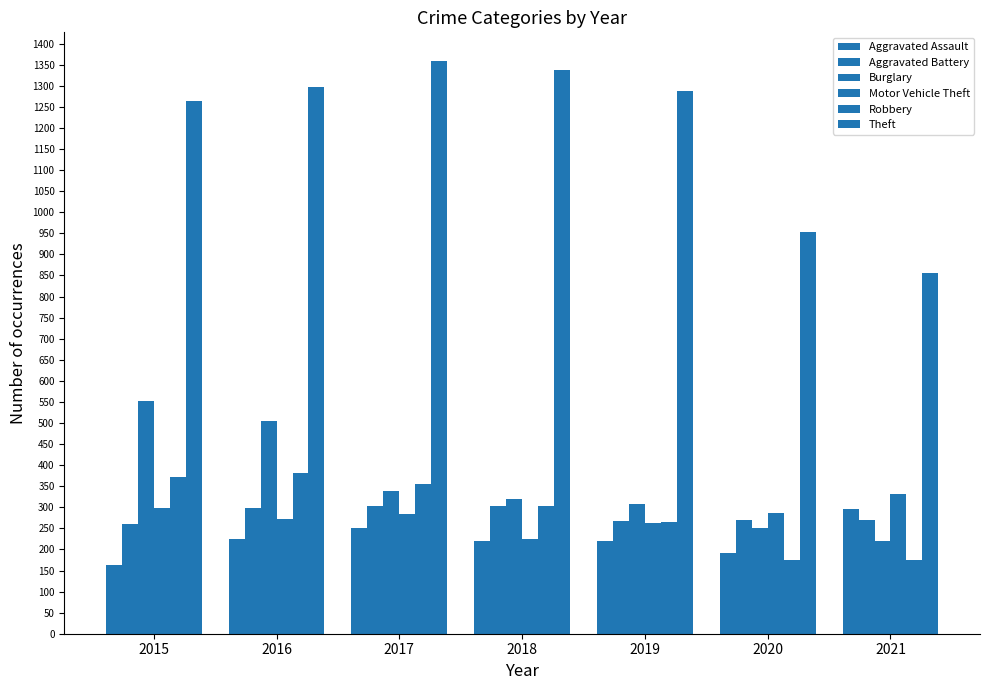

What is the maximum value shown in the chart?

1359